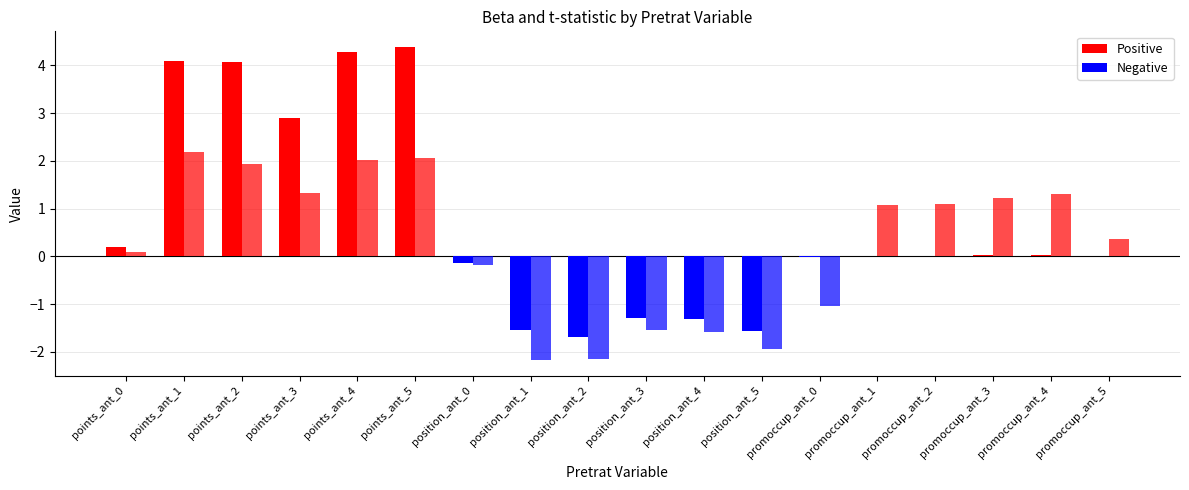

Reading right to left, transcribe all the data shown in this chart.

Beta: 0.0	0.0	0.0	0.0	0.0	-0.0	-1.6	-1.3	-1.3	-1.7	-1.6	-0.1	4.4	4.3	2.9	4.1	4.1	0.2
t-stat: 0.4	1.3	1.2	1.1	1.1	-1.0	-1.9	-1.6	-1.5	-2.1	-2.2	-0.2	2.1	2.0	1.3	1.9	2.2	0.1